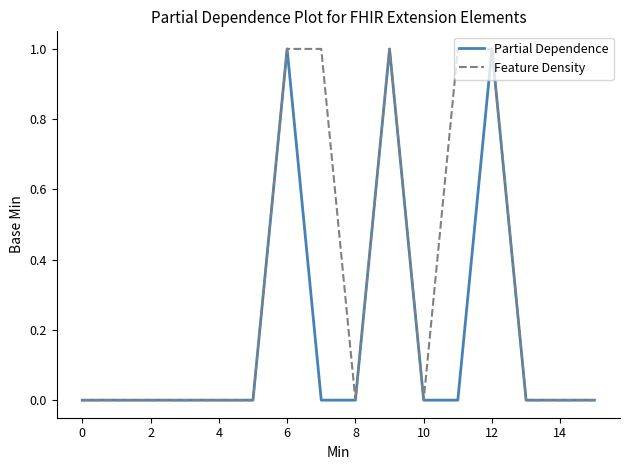

Count the Feature Density values in the range 0 to 1.

16